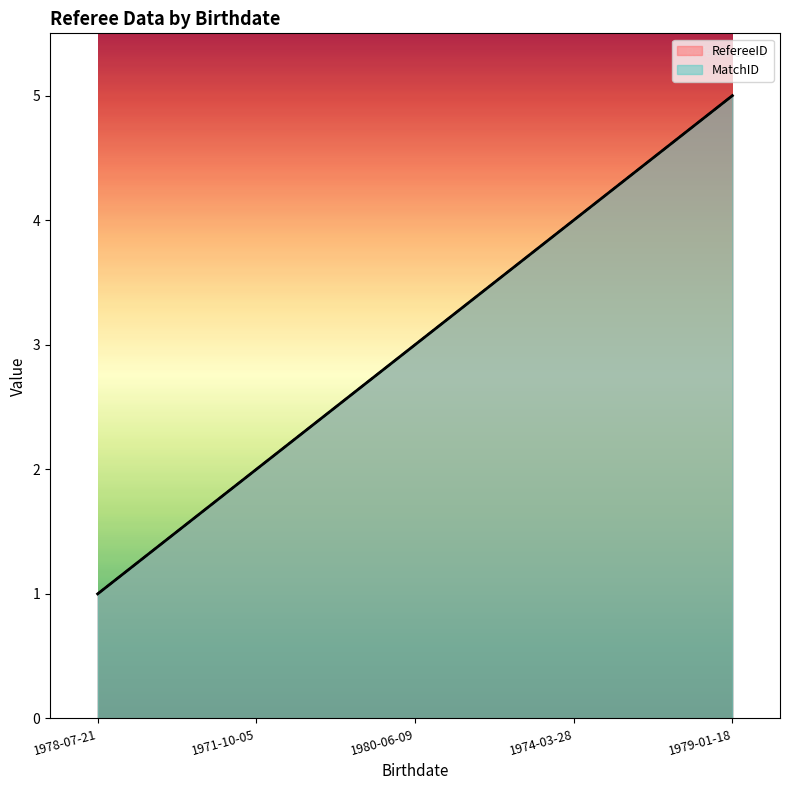

How many categories are shown in the chart?

5